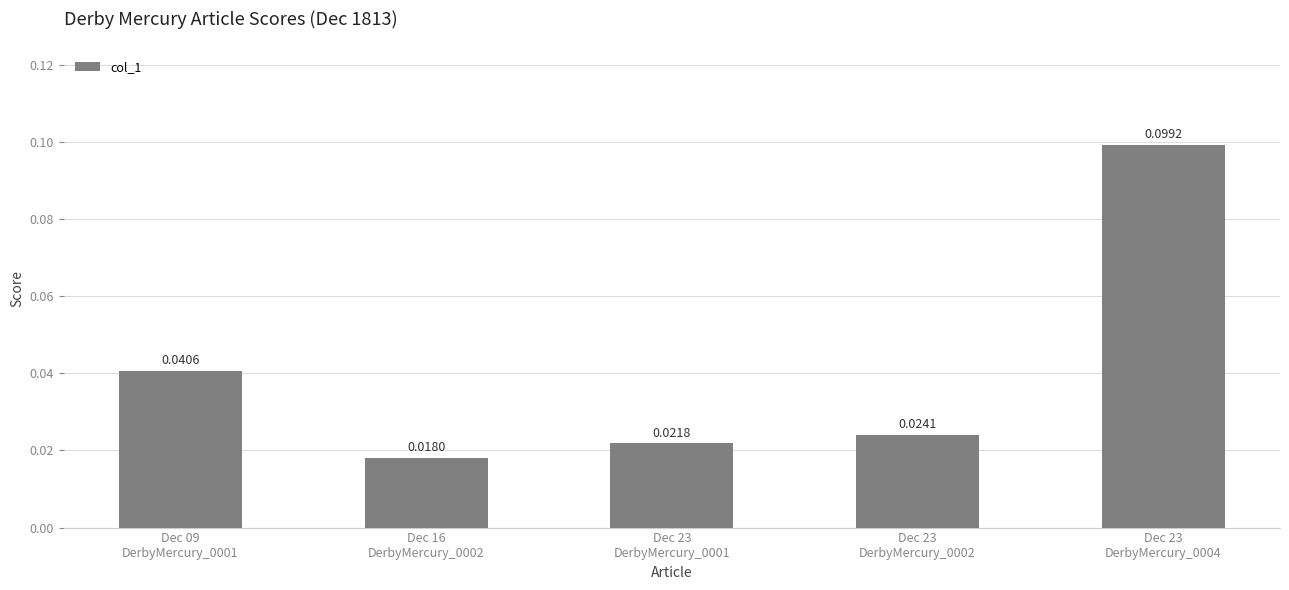

How many bars are there in total?

5